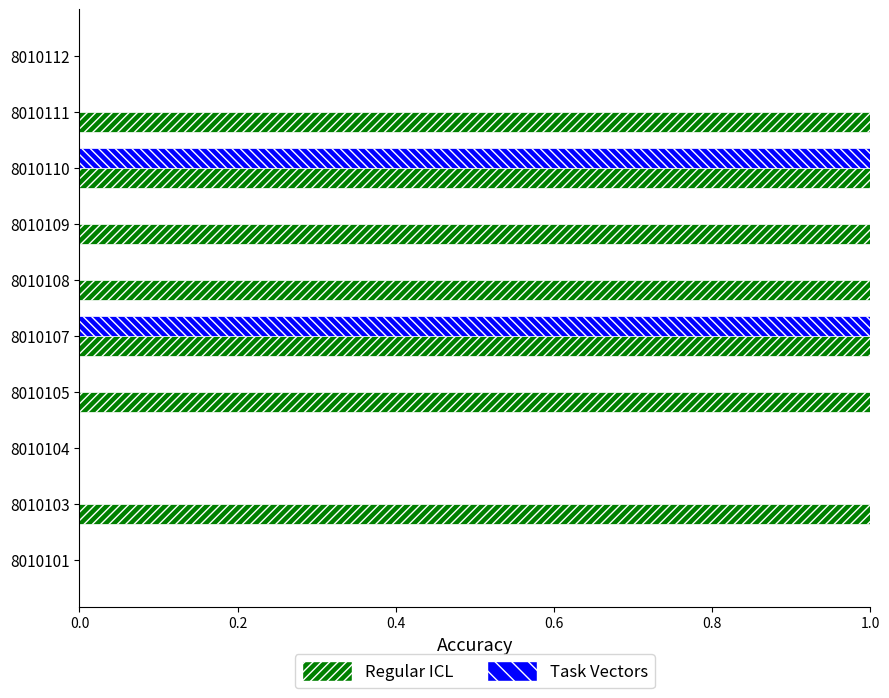

Which series has the largest total across all categories?

Regular ICL